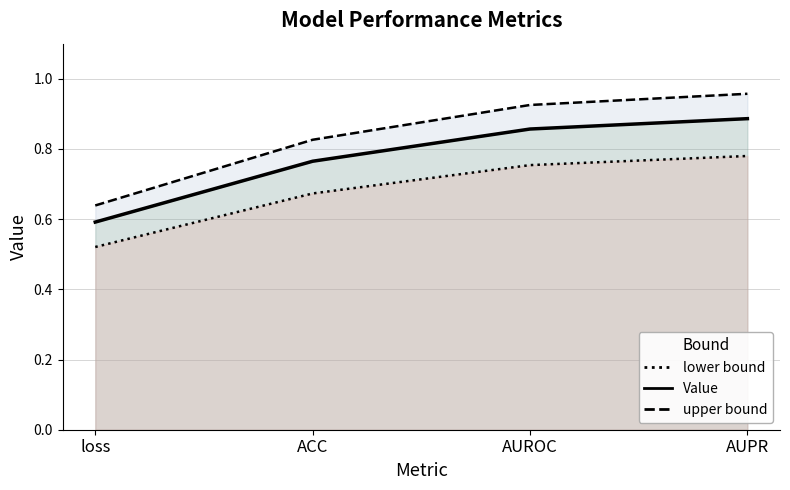

Reading left to right, what are all the values shown in this chart?

Value: 0.6	0.8	0.9	0.9
Value (lower bound): 0.5	0.7	0.8	0.8
Value (upper bound): 0.6	0.8	0.9	1.0